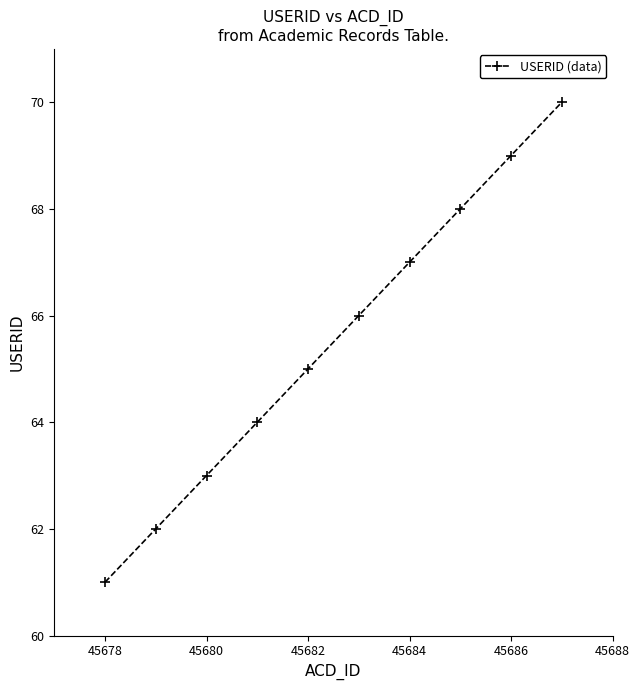

Reading right to left, list all the values displayed in this chart.

70	69	68	67	66	65	64	63	62	61